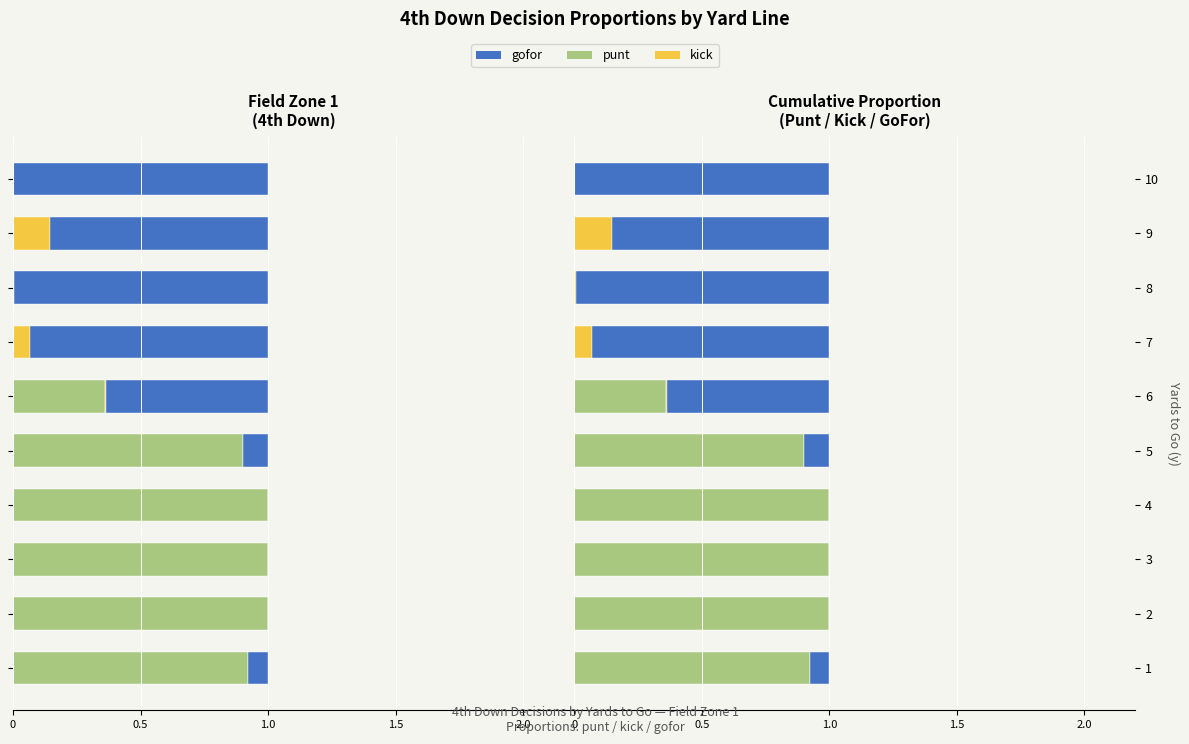

Which series changed the most between 1 and 9?

punt